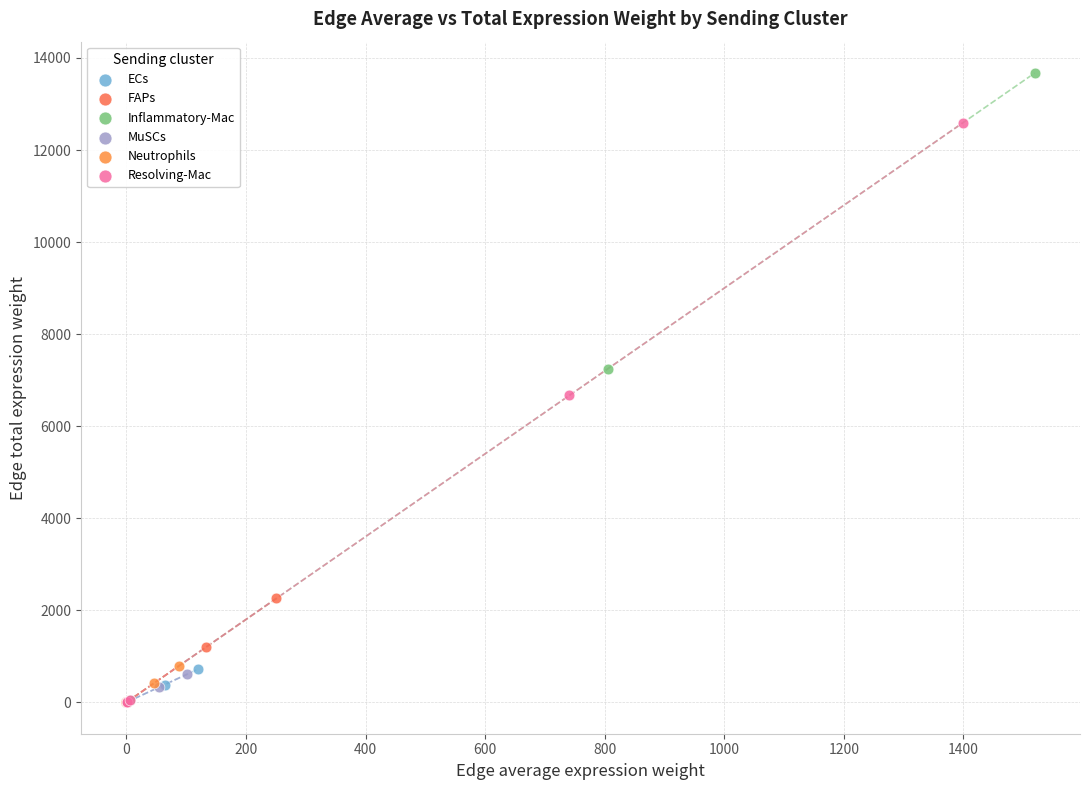

Which series has the widest spread of Y values?

Inflammatory-Mac